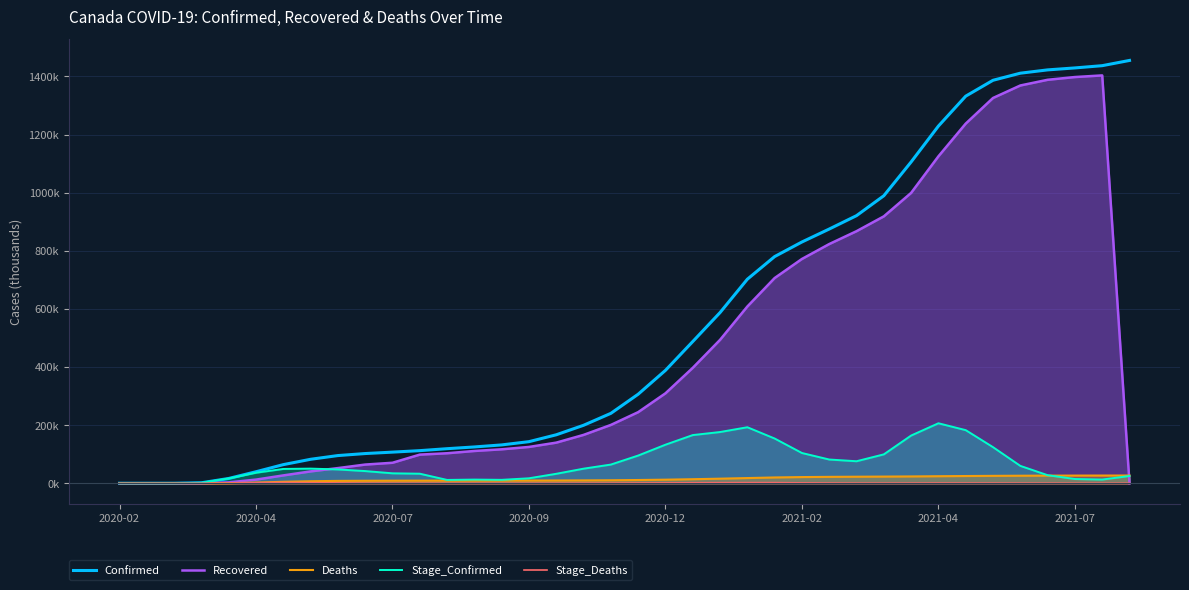

True or false: Confirmed and Stage_Confirmed cross at least once.

False